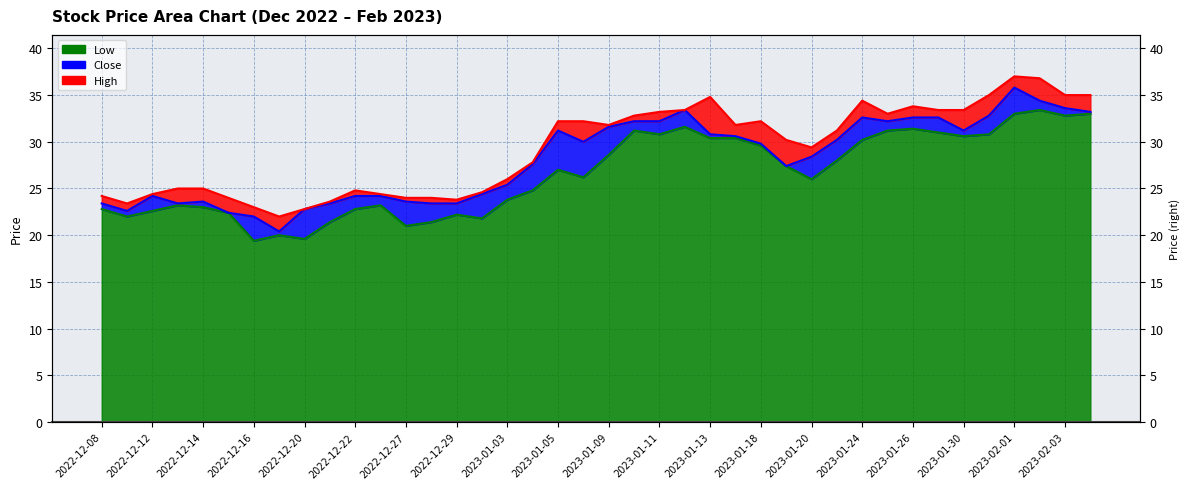

True or false: High has more than 0 points higher than both neighbors.

True